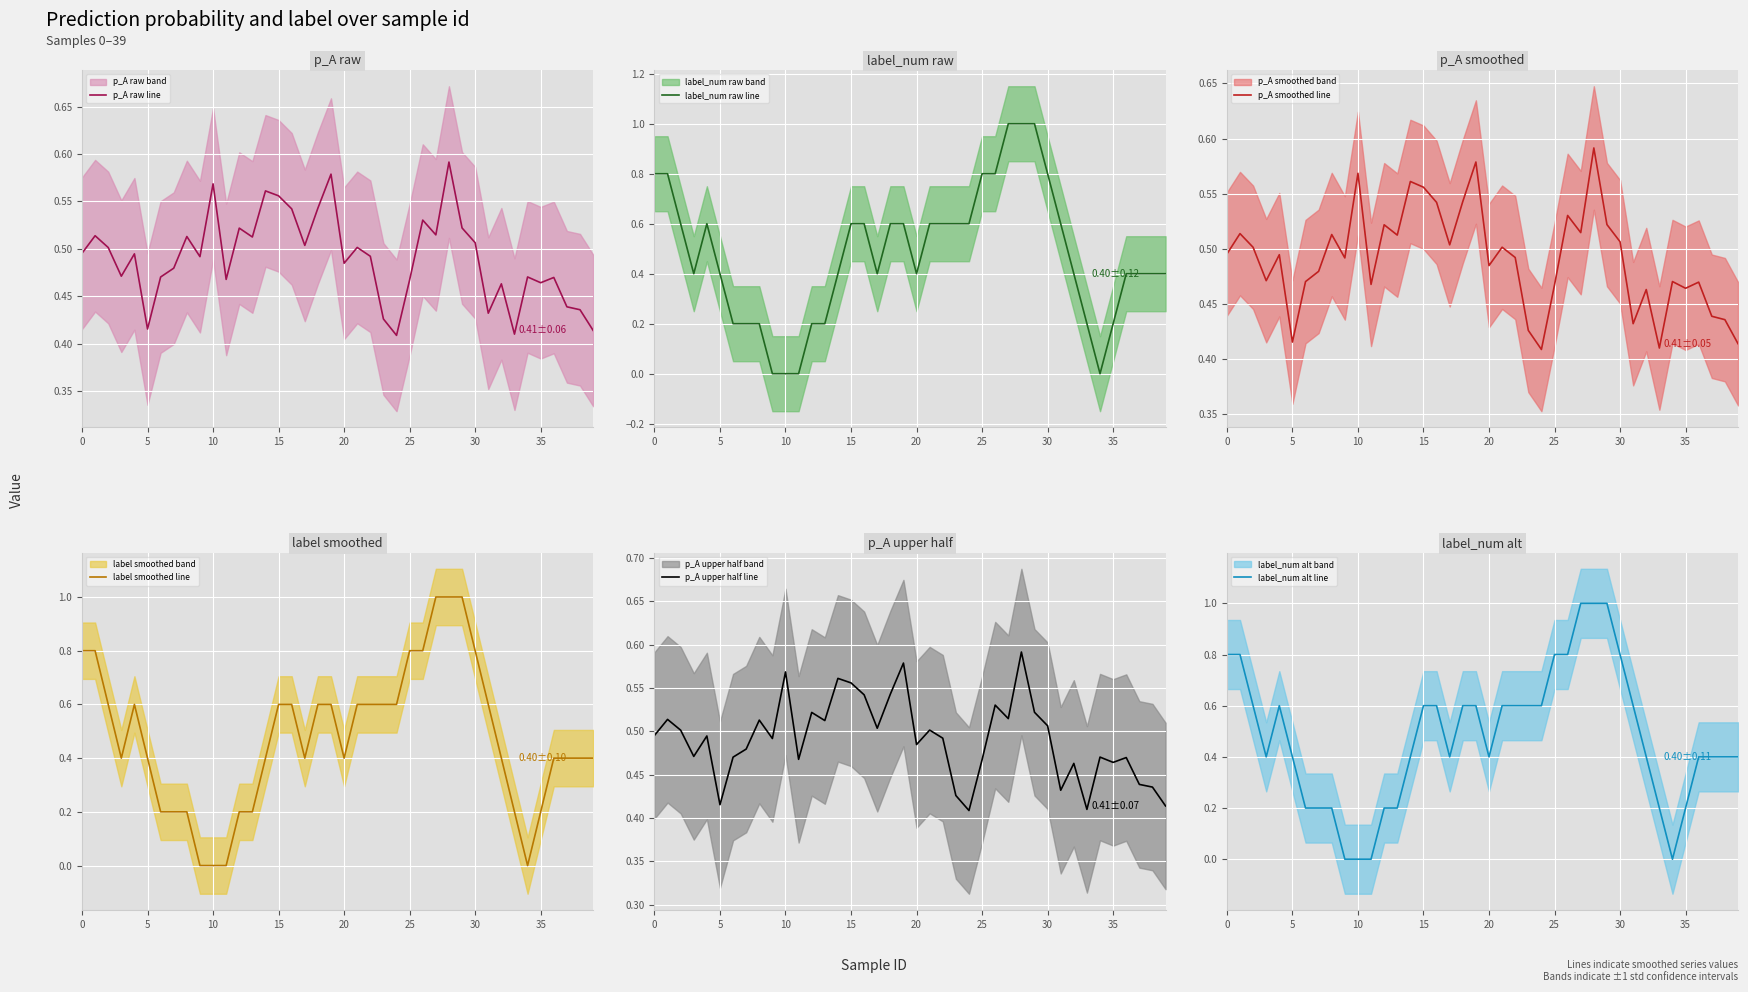

How many label_num alt line values are between 0 and 1?

40